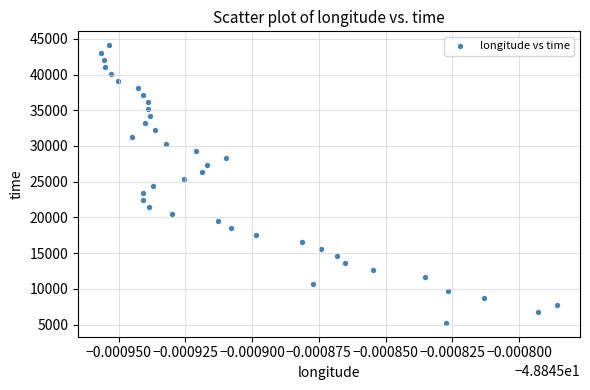

How many points are shown in the scatter plot?

40